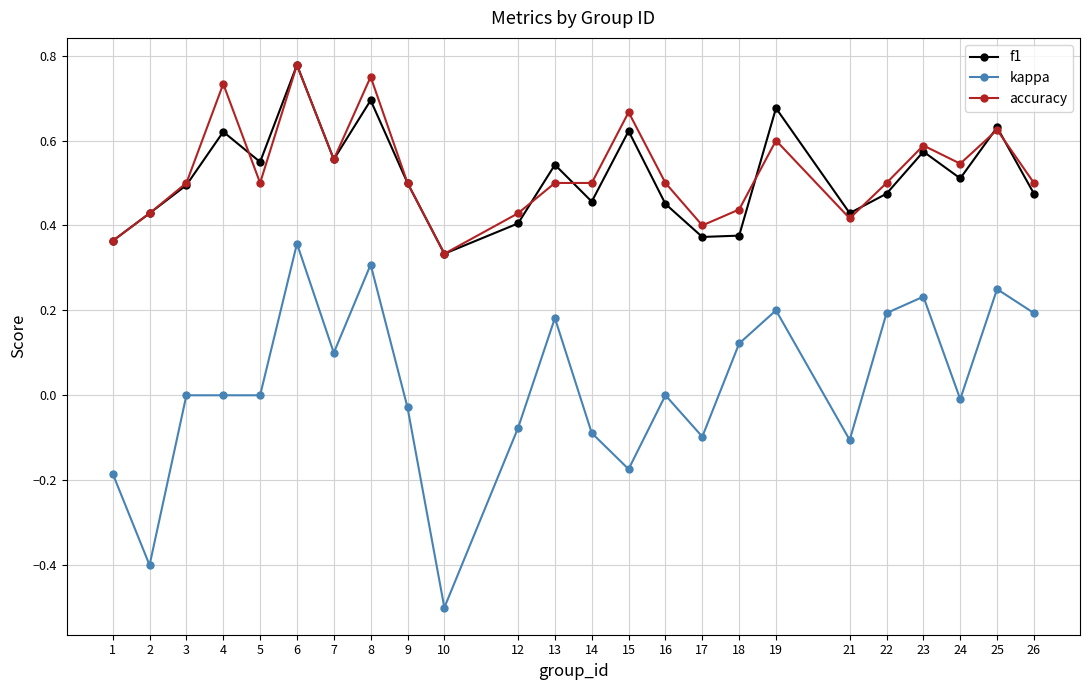

What are all the series names shown in the legend?

f1, kappa, accuracy